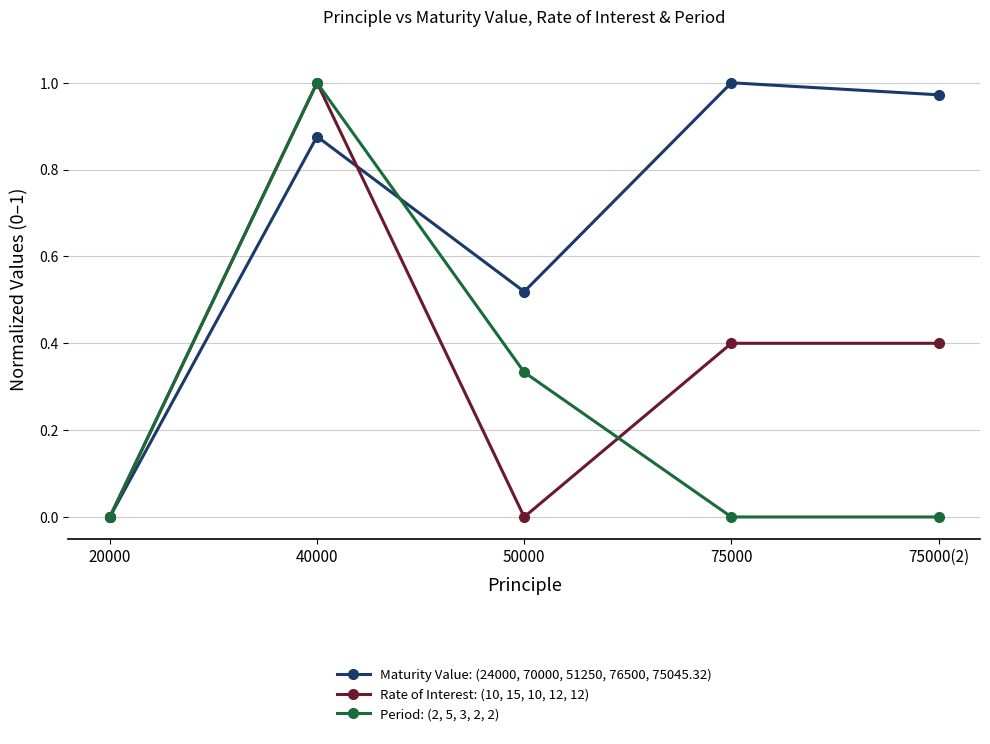

Is the value of Rate of Interest: (10, 15, 10, 12, 12) at 75000 greater than the value of Maturity Value: (24000, 70000, 51250, 76500, 75045.32) at 40000?

No